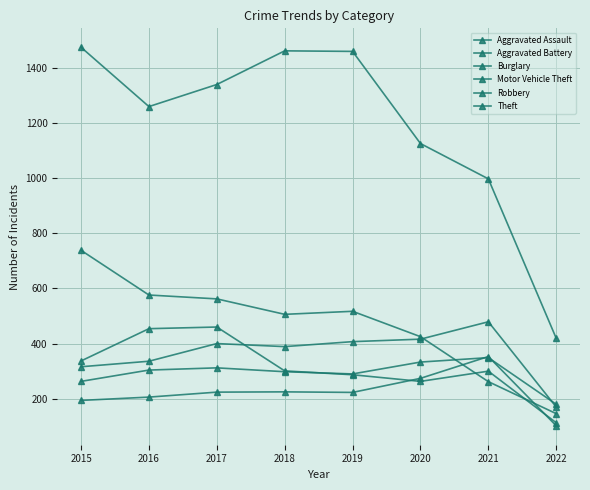

How many lines are shown in the chart?

6